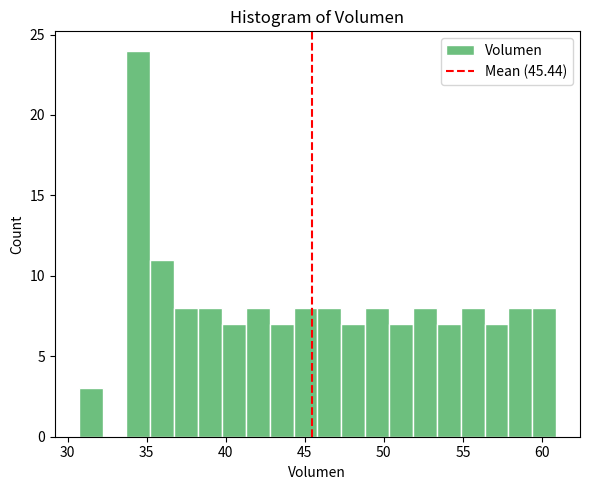

Read against the x-axis, roughly where is the centre of the tallest bar?

34.5